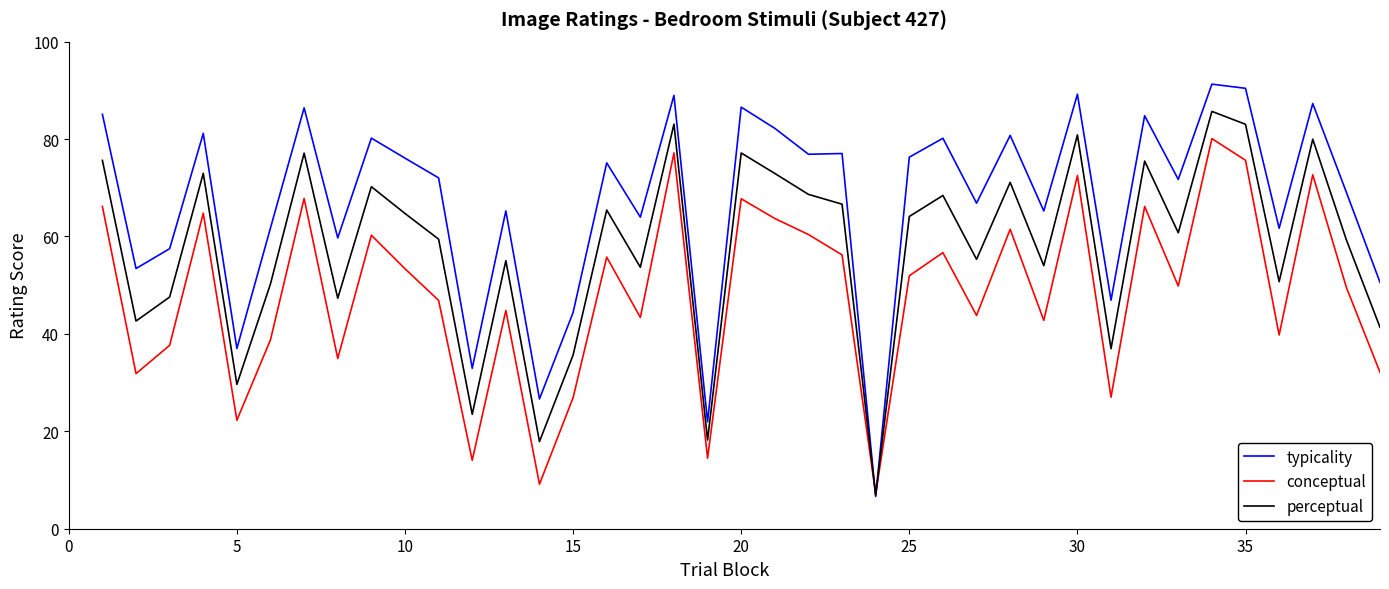

Which series has the largest total across all categories?

typicality